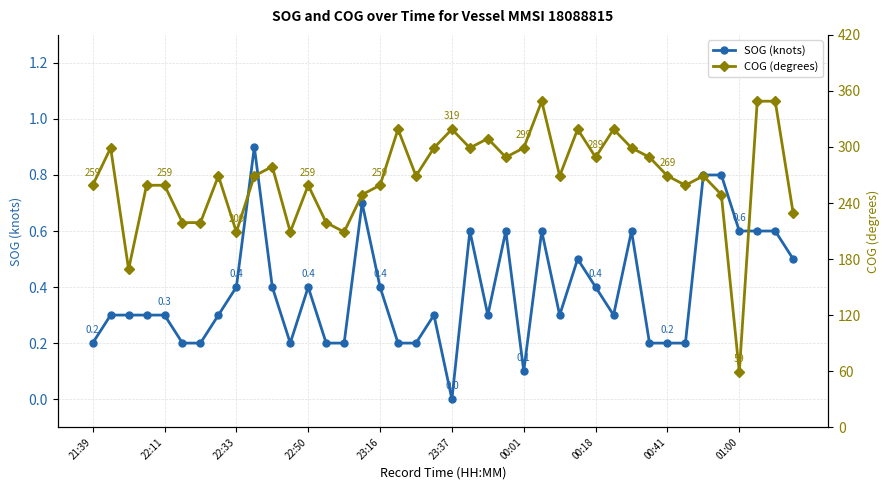

Is this an area chart (filled region under the line)?

No